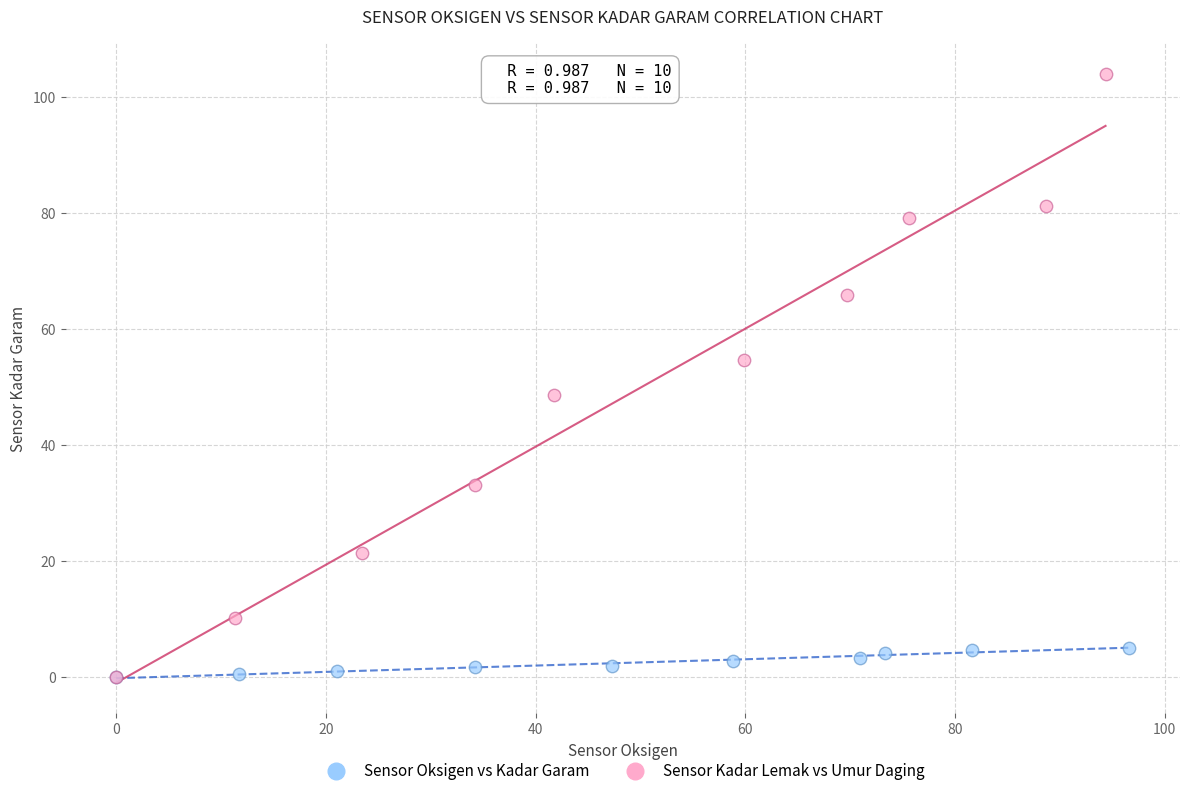

Which series contains the highest Y value?

Sensor Kadar Lemak vs Umur Daging